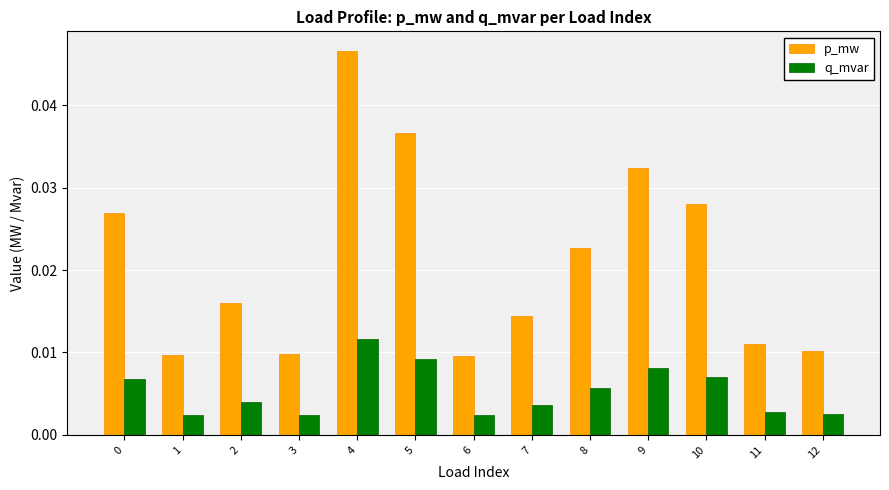

Count the q_mvar values in the range 0 to 1.

13